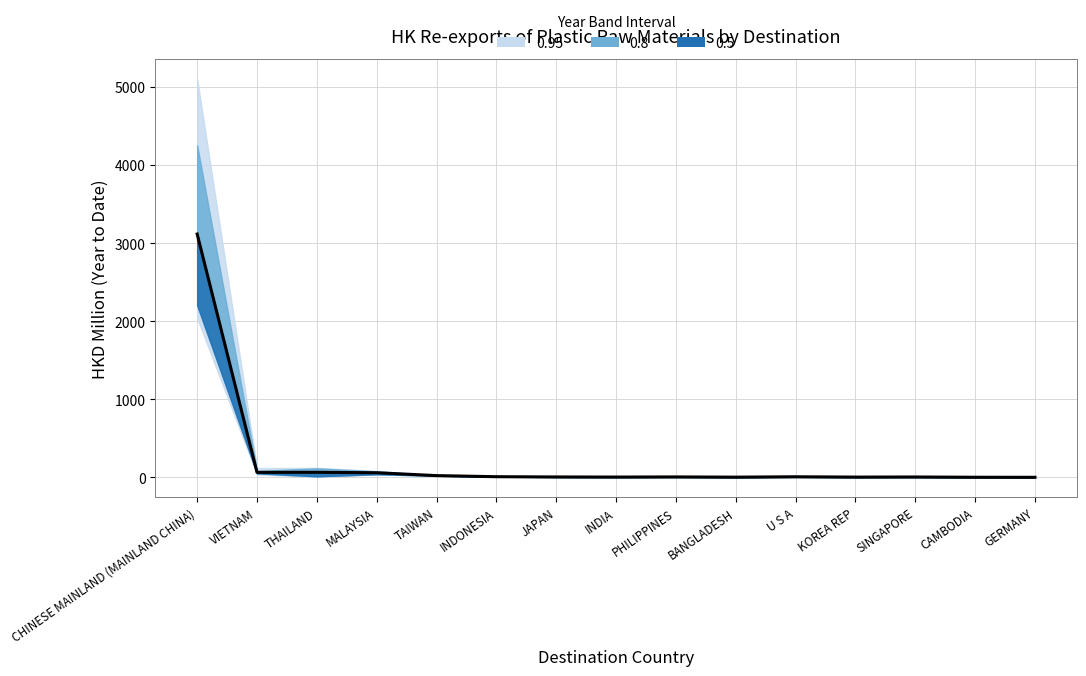

At which category does the data reach its first local peak?

THAILAND